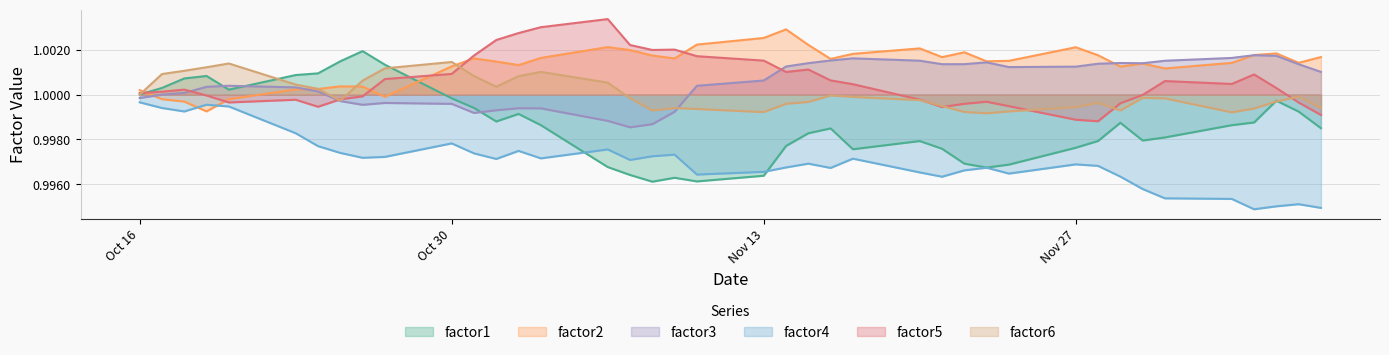

What is the maximum value shown in the chart?

1.0